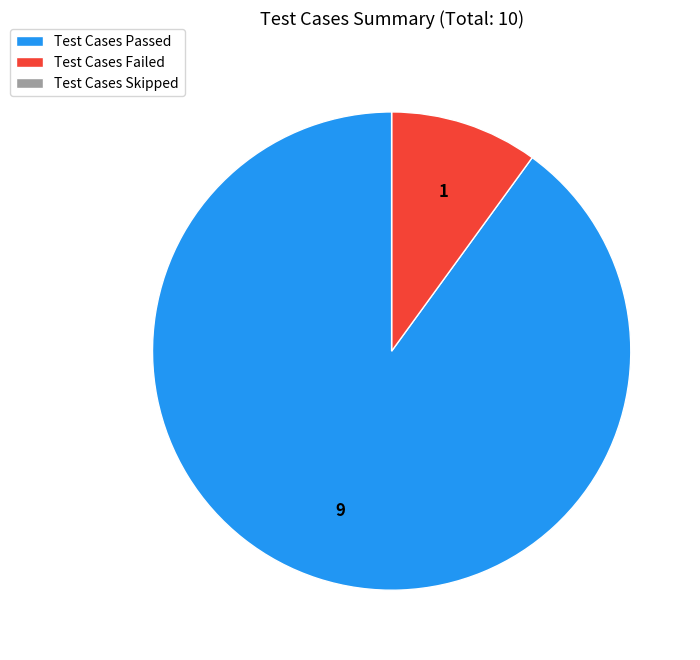

What is the largest slice in the pie chart?

Test Cases Passed